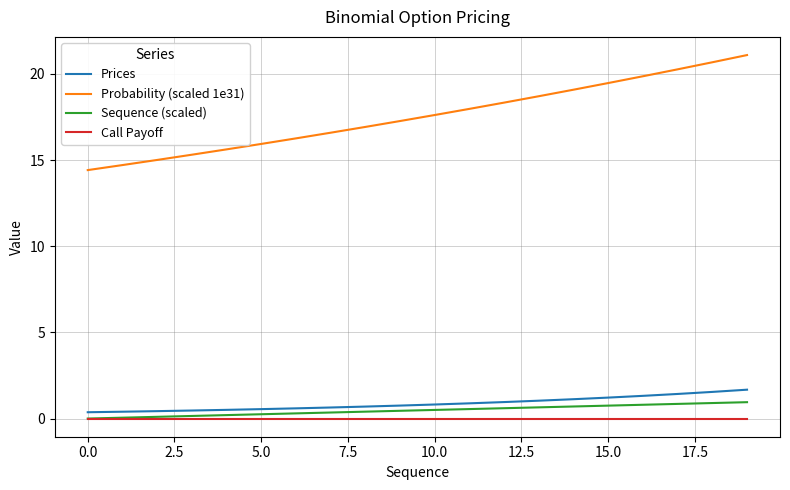

Does the chart display data point markers on the line(s)?

No